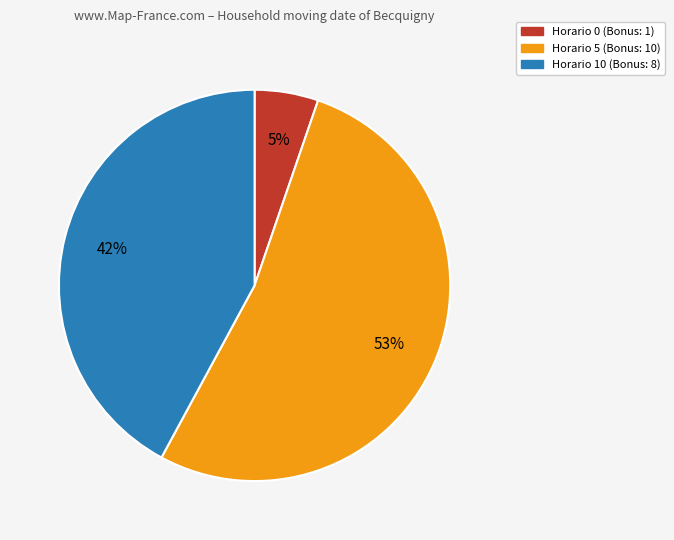

To the nearest percent, what is the average slice percentage?

33%